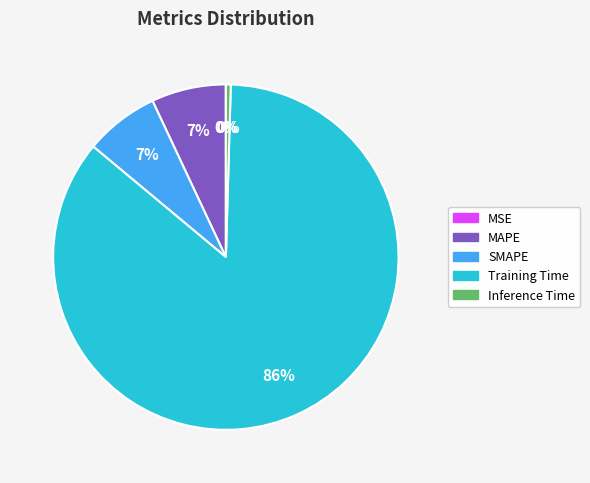

What percentage is the Training Time slice, to the nearest percent?

86%